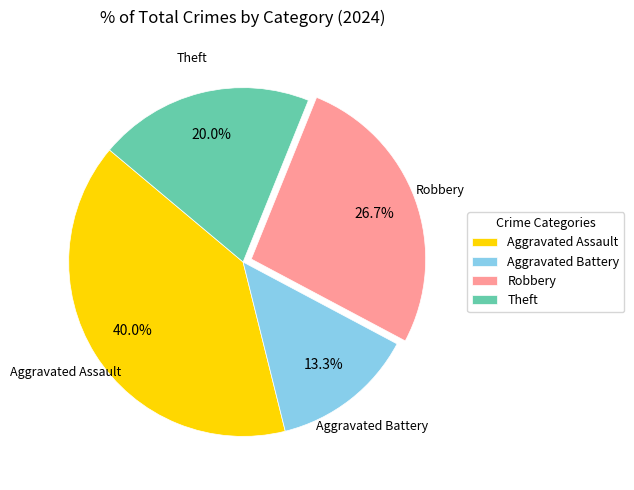

Does any single category account for the majority?

No